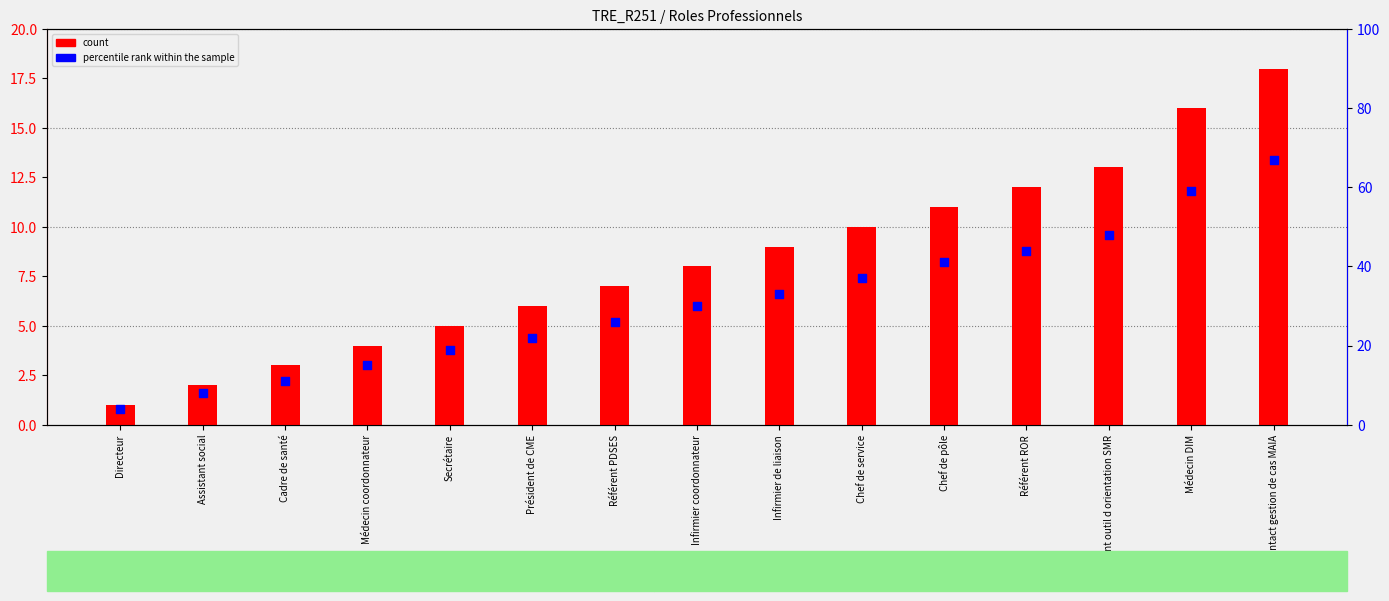

What are all the series names shown in the legend?

count, percentile rank within the sample